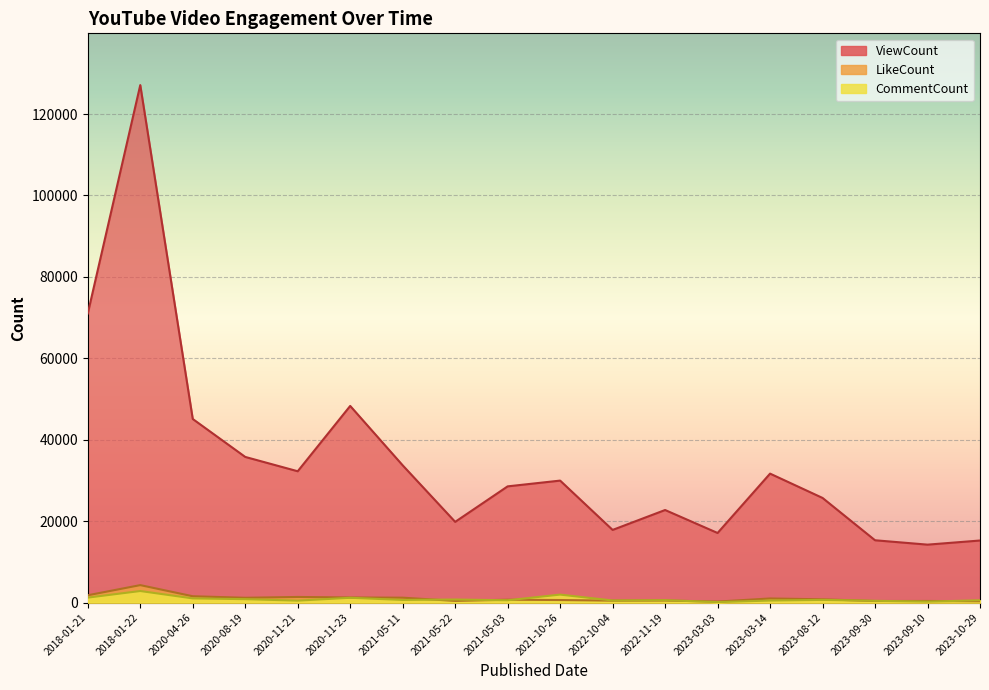

Reading left to right, transcribe all the data shown in this chart.

ViewCount: 2018-01-21=71009	2018-01-22=127122	2020-04-26=45096	2020-08-19=35775	2020-11-21=32255	2020-11-23=48304	2021-05-11=33708	2021-05-22=19823	2021-05-03=28545	2021-10-26=29959	2022-10-04=17842	2022-11-19=22734	2023-03-03=17089	2023-03-14=31674	2023-08-12=25699	2023-09-30=15302	2023-09-10=14226	2023-10-29=15242
LikeCount: 2018-01-21=1790	2018-01-22=4283	2020-04-26=1550	2020-08-19=1172	2020-11-21=1376	2020-11-23=1248	2021-05-11=1196	2021-05-22=407	2021-05-03=702	2021-10-26=621	2022-10-04=471	2022-11-19=503	2023-03-03=240	2023-03-14=1004	2023-08-12=796	2023-09-30=379	2023-09-10=388	2023-10-29=319
CommentCount: 2018-01-21=1214	2018-01-22=2834	2020-04-26=1022	2020-08-19=834	2020-11-21=472	2020-11-23=1173	2021-05-11=642	2021-05-22=747	2021-05-03=562	2021-10-26=1955	2022-10-04=506	2022-11-19=584	2023-03-03=112	2023-03-14=496	2023-08-12=657	2023-09-30=430	2023-09-10=224	2023-10-29=565